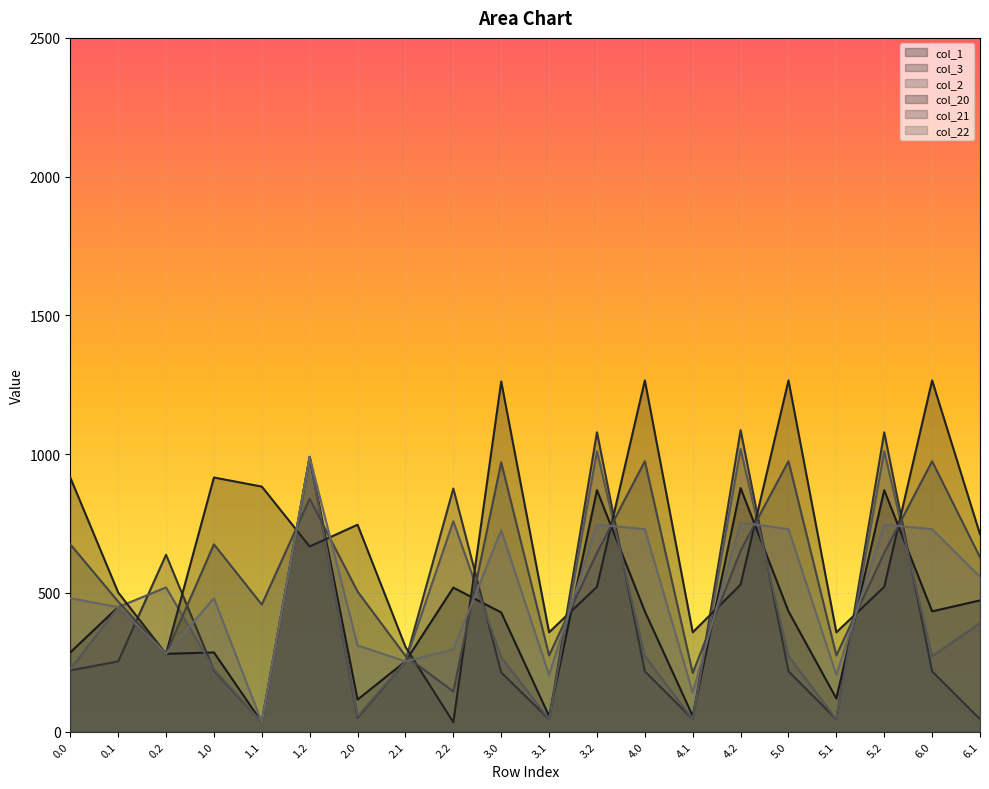

What is the spread (max minus min) of values at 3.2?

556.7